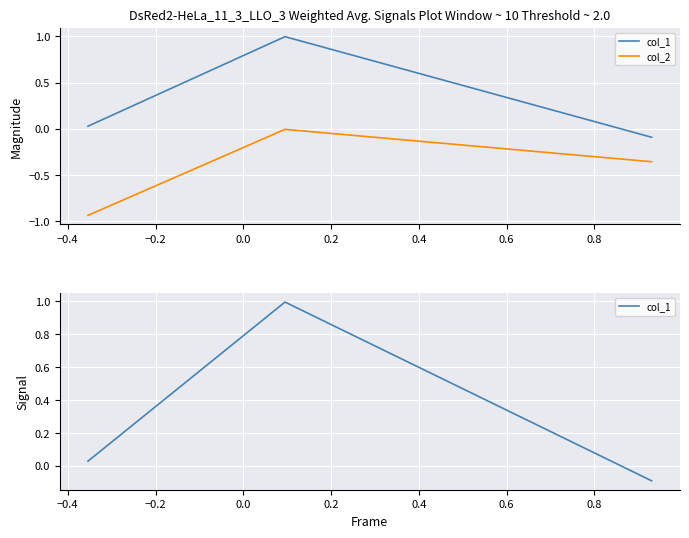

How many values in col_1 are below zero?

1